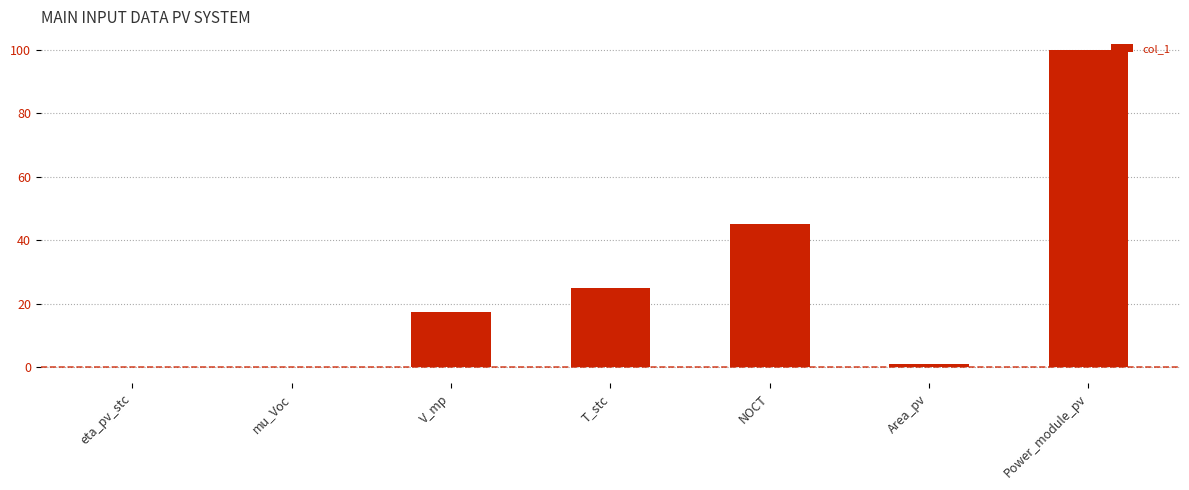

What is the greatest value displayed?

100.0